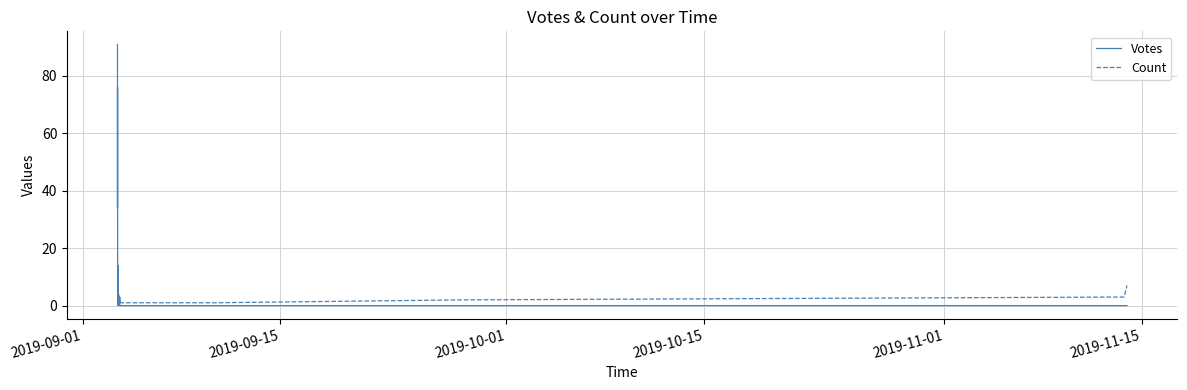

Does the chart display data point markers on the line(s)?

No